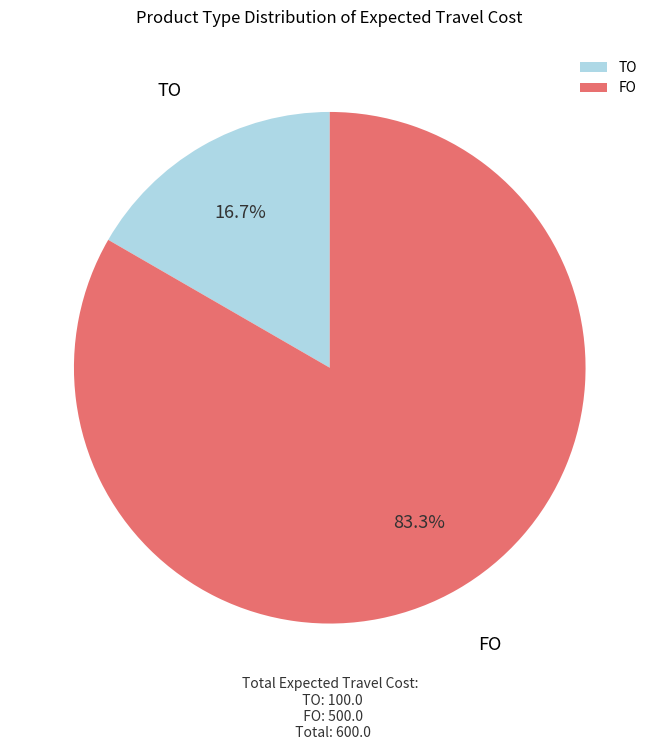

The TO slice represents 6% of the pie. True or false?

False